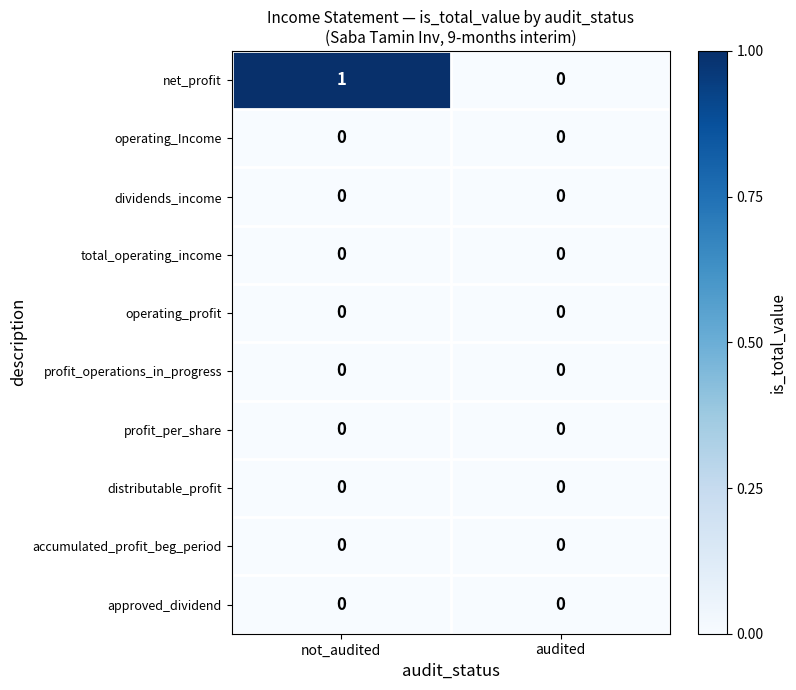

At which category is the sum across all series the highest?

not_audited